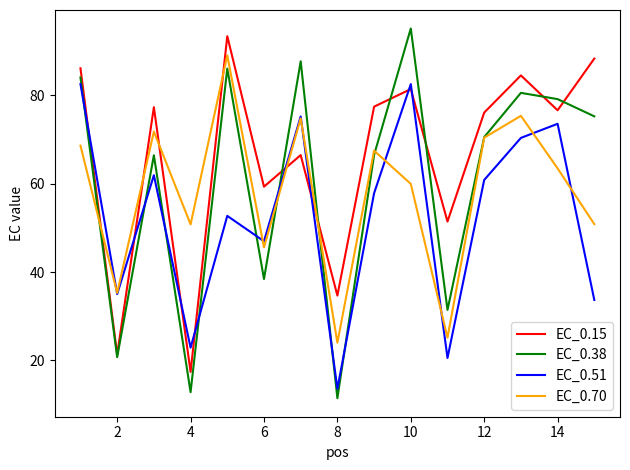

Rank the series by their maximum value, from highest to lowest.

EC_0.38, EC_0.15, EC_0.70, EC_0.51